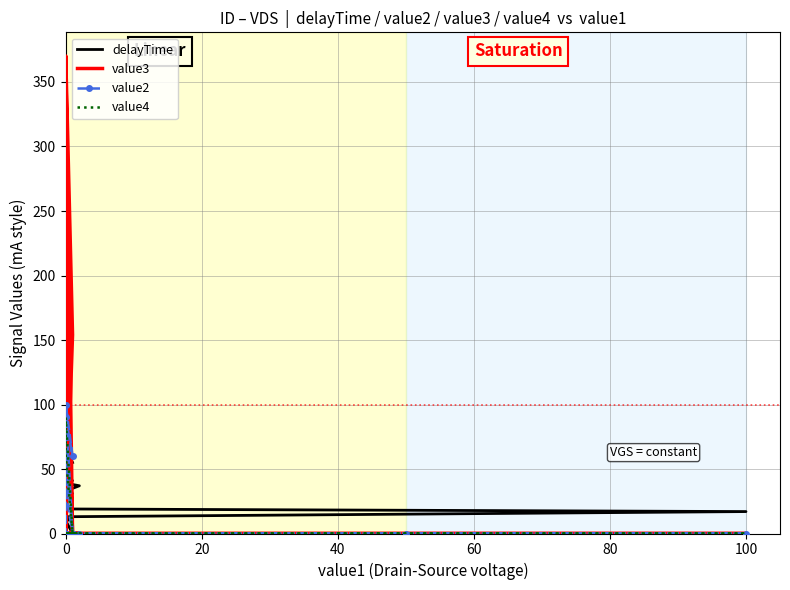

What is the sum of all value3 values?

1854